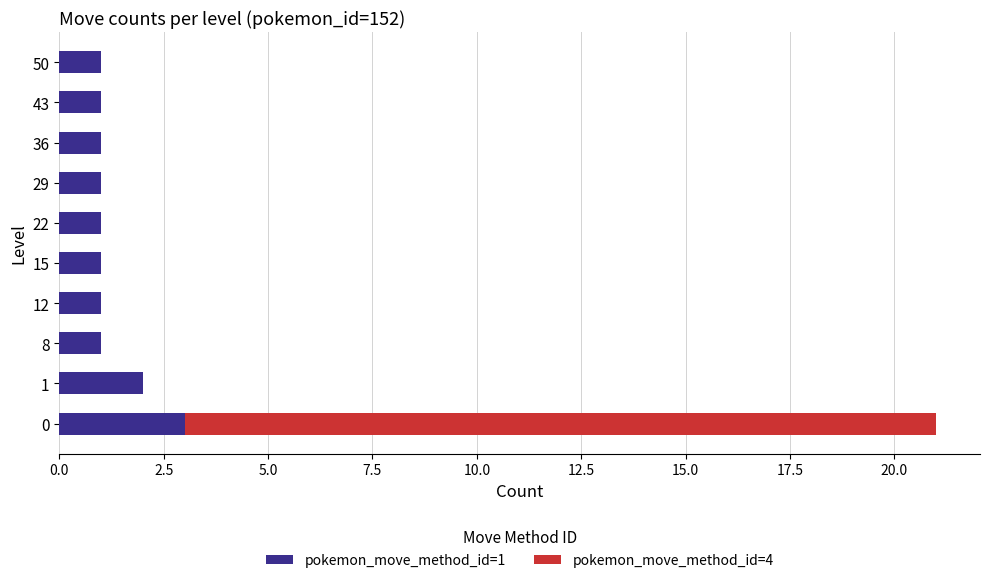

True or false: pokemon_move_method_id=1 has a value of 0 at 43.

False